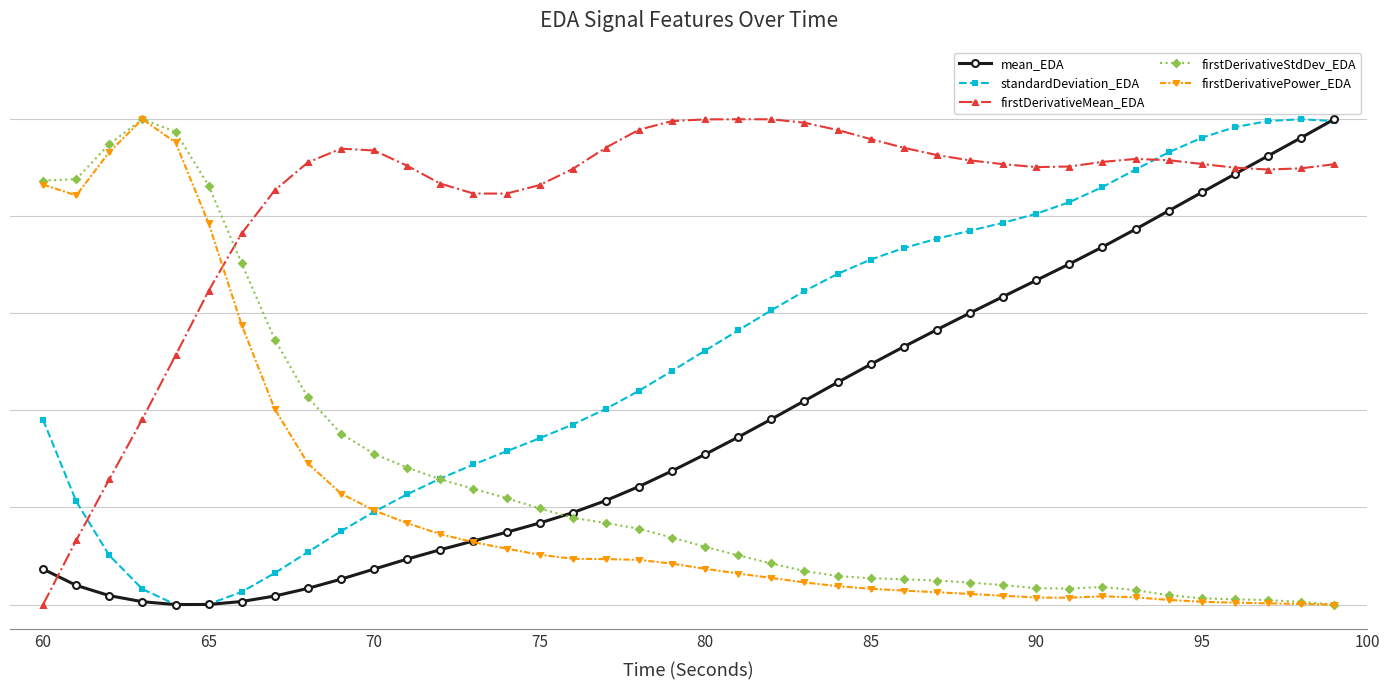

Does the chart have visible grid lines?

Yes